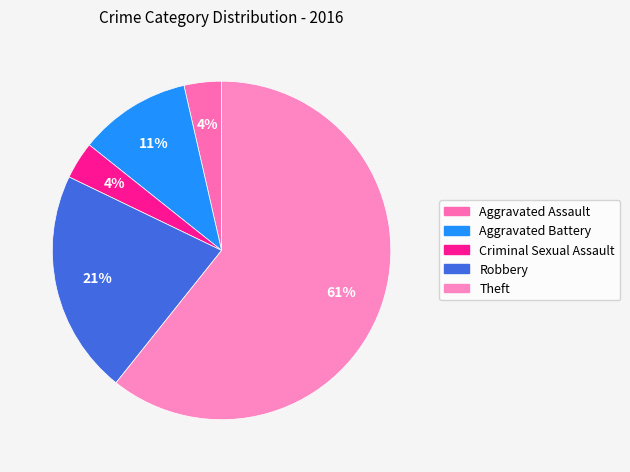

What is the largest slice in the pie chart?

Theft